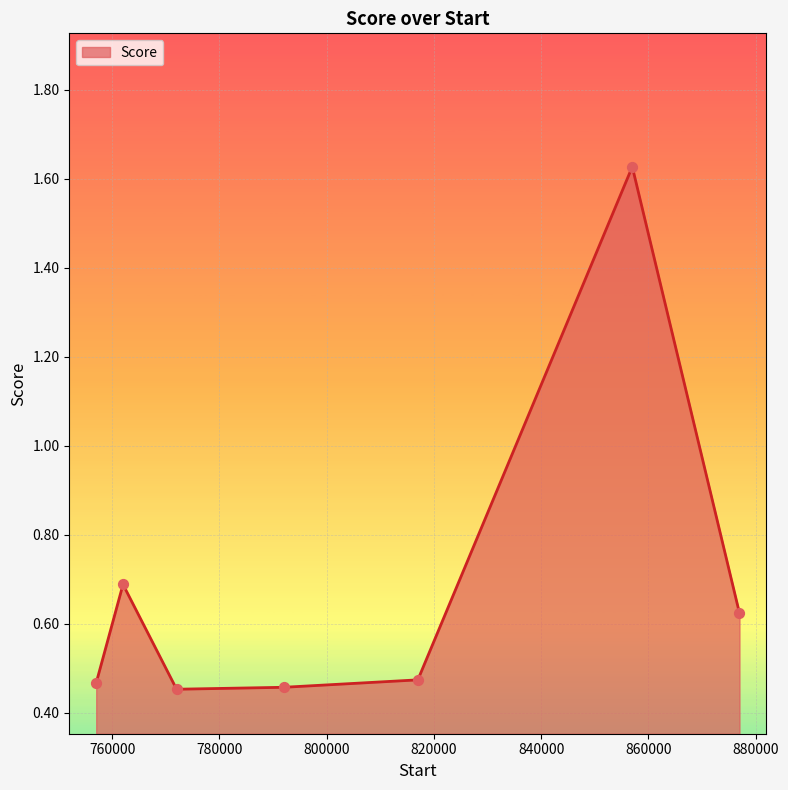

What is the average value?

0.7